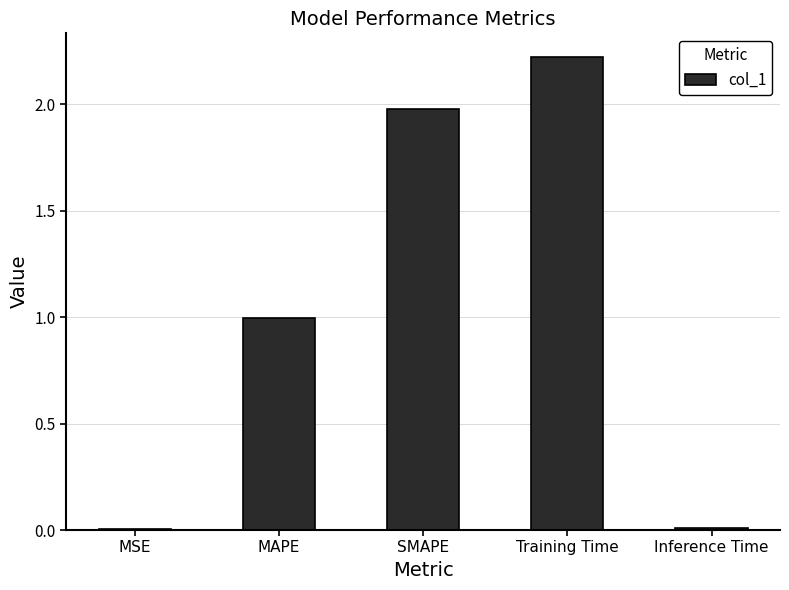

What is the approximate value at MAPE?

1.0